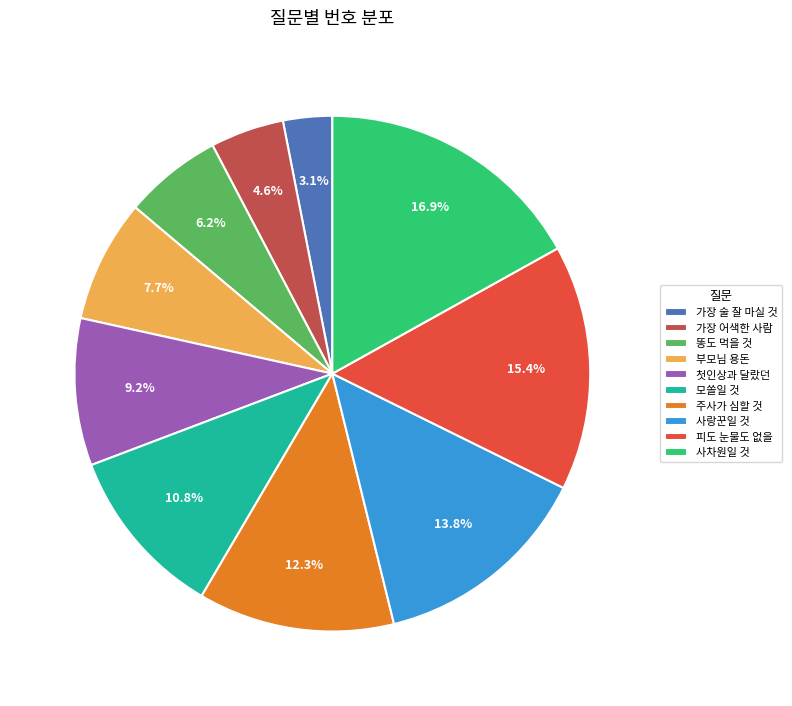

What is the largest slice in the pie chart?

사차원일 것